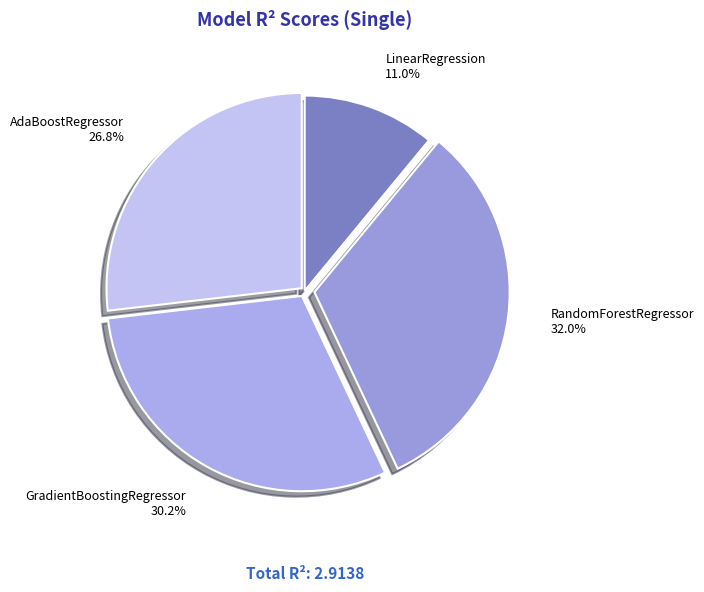

Which slice is the largest?

RandomForestRegressor